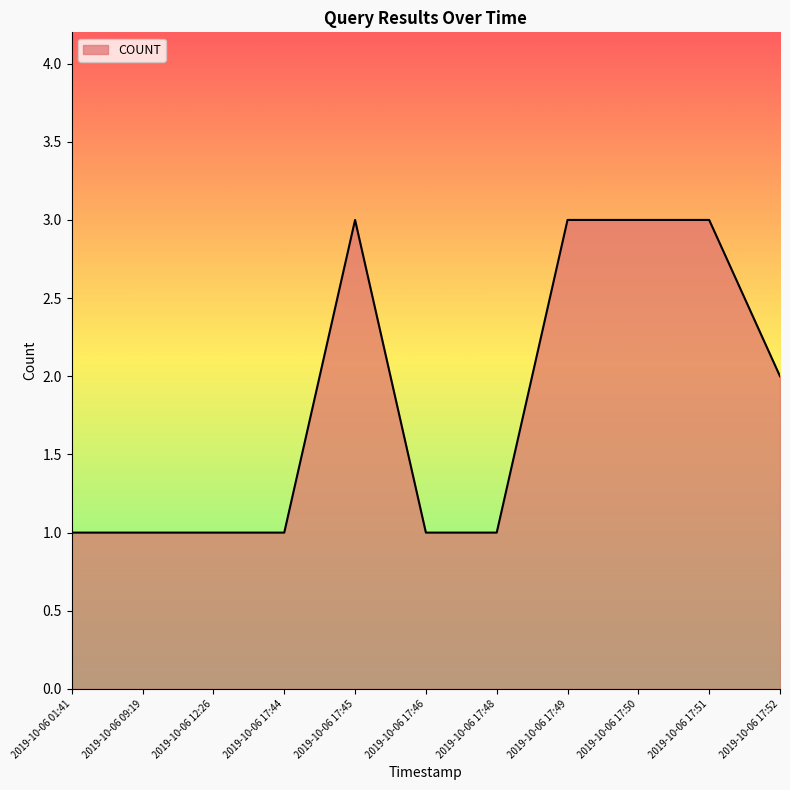

Which has a higher value, 2019-10-06 17:52 or 2019-10-06 17:51?

2019-10-06 17:51